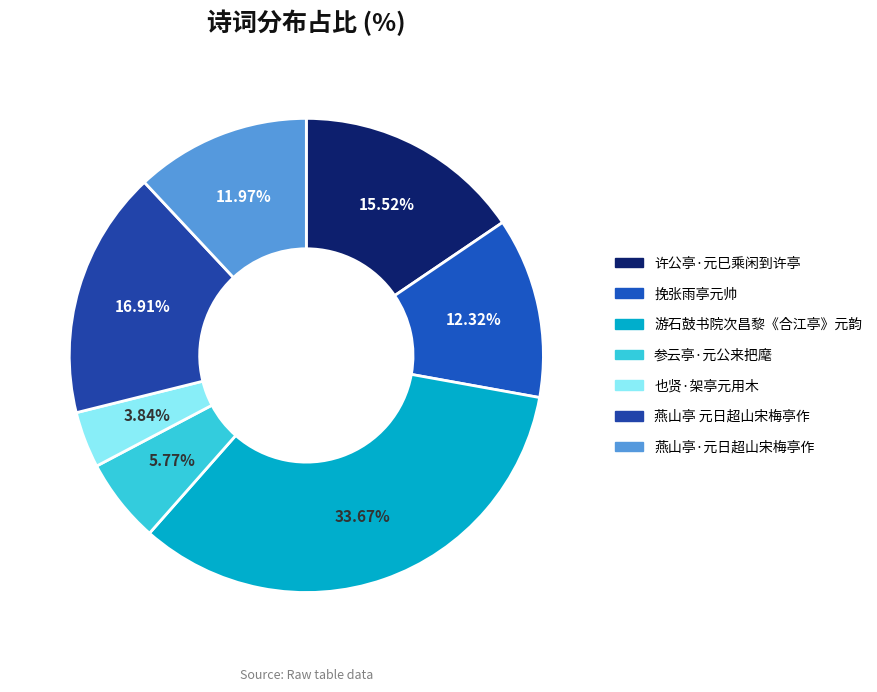

Which has a higher value, 游石鼓书院次昌黎《合江亭》元韵 or 许公亭·元巳乘闲到许亭?

游石鼓书院次昌黎《合江亭》元韵